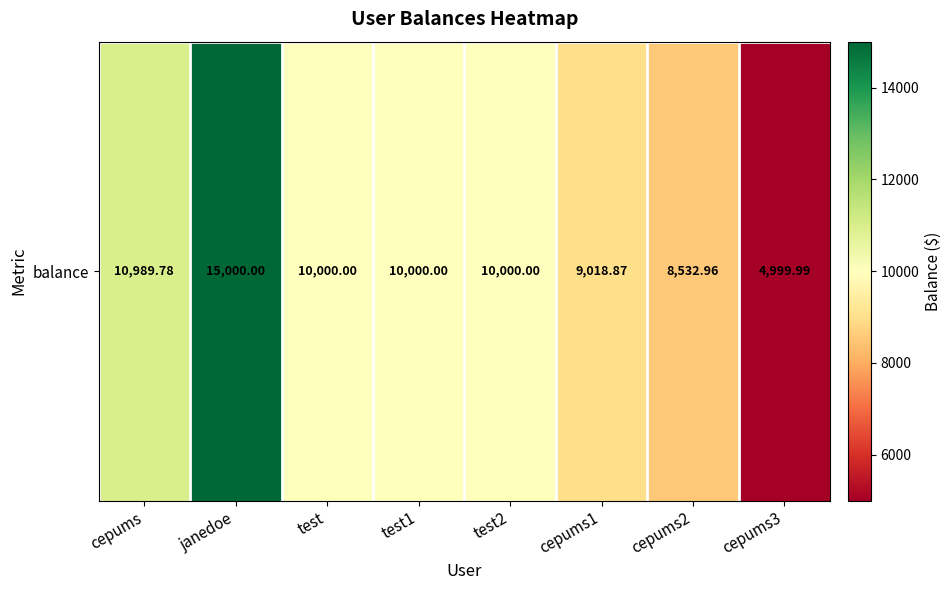

Reading left to right, extract all data points from this chart.

cepums=10989.8	janedoe=15000.0	test=10000.0	test1=10000.0	test2=10000.0	cepums1=9018.9	cepums2=8533.0	cepums3=5000.0